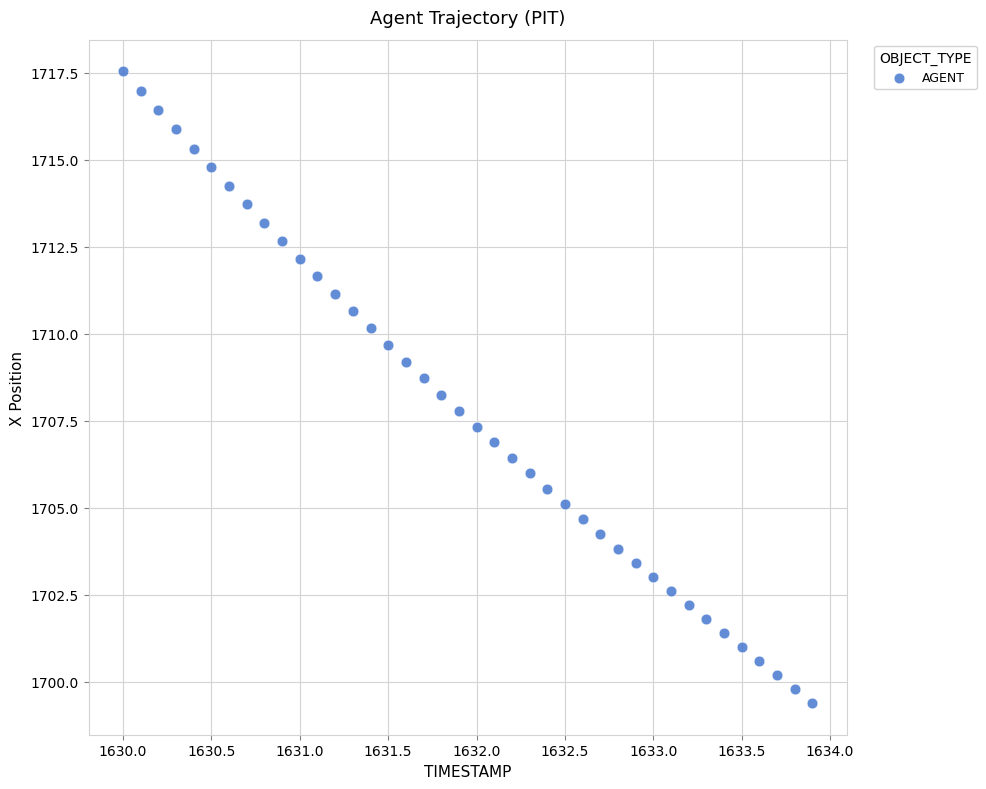

What is the range of X values (max minus min)?

3.9